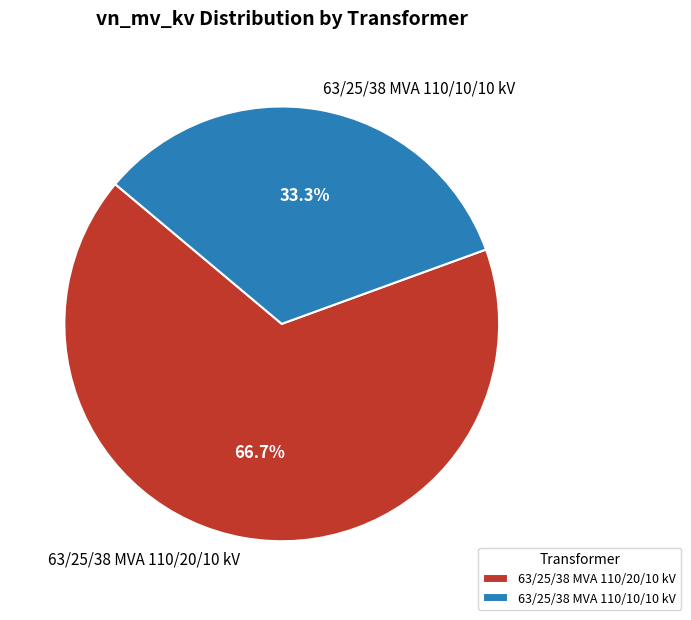

To the nearest percent, what percentage of the pie is 63/25/38 MVA 110/20/10 kV?

67%